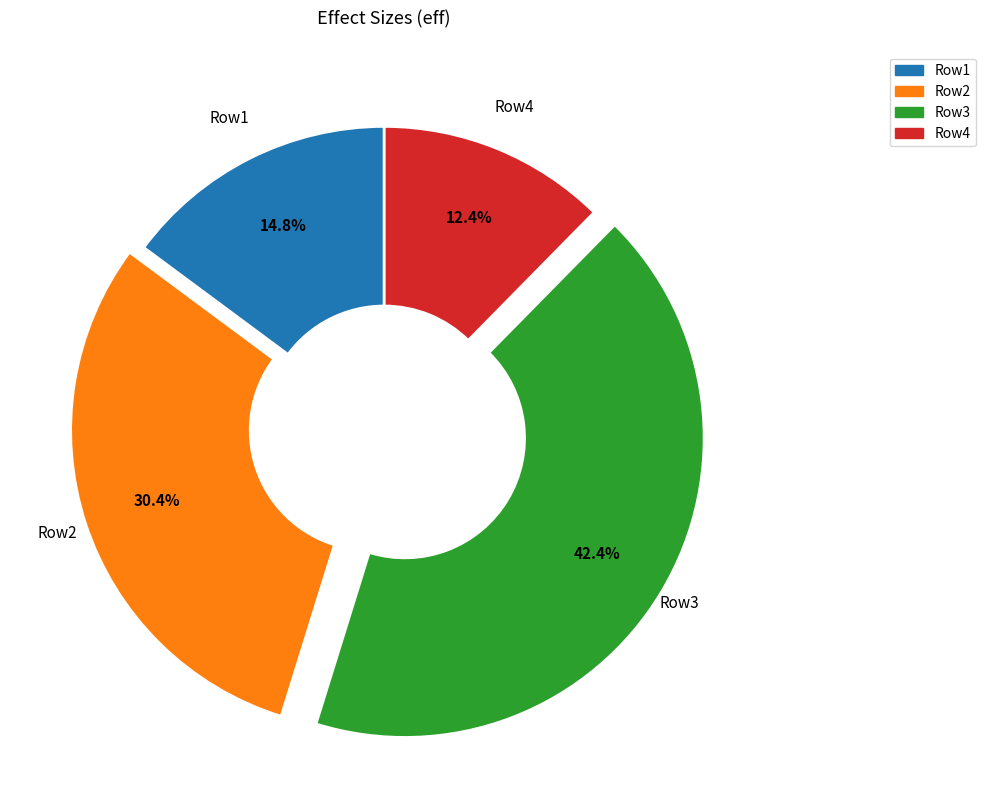

How many slices are in this pie chart?

4